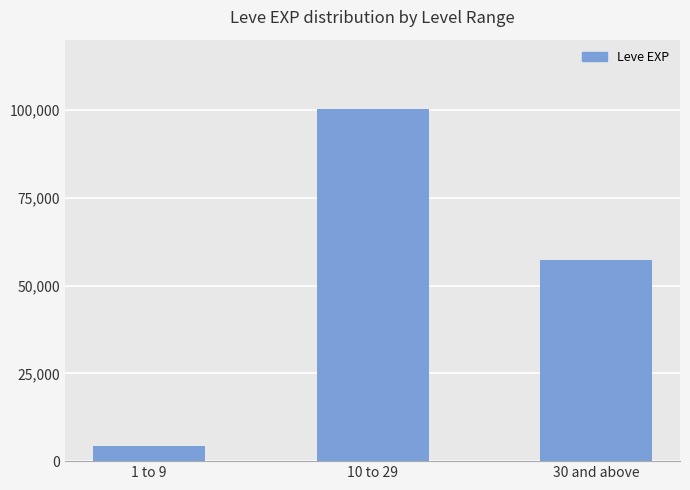

Are the bars grouped side by side (vs. stacked)?

No